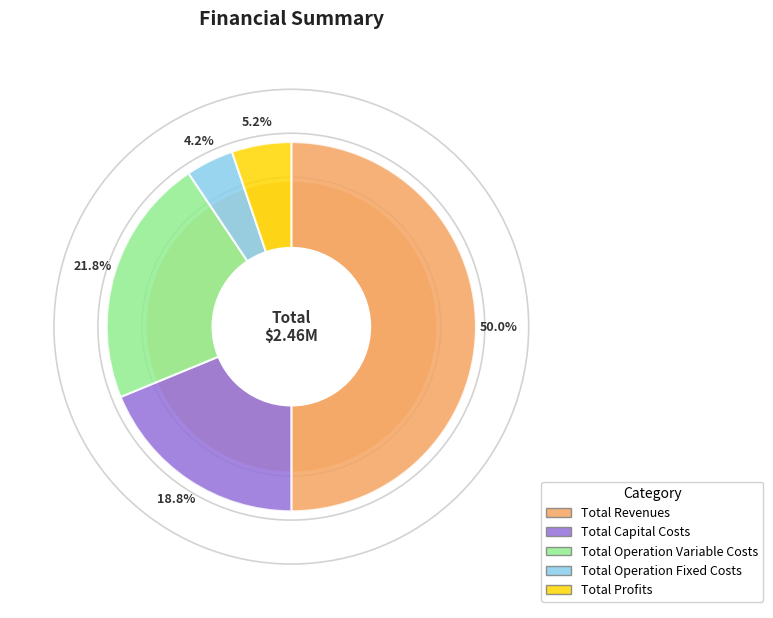

Count the number of slices in the pie.

5